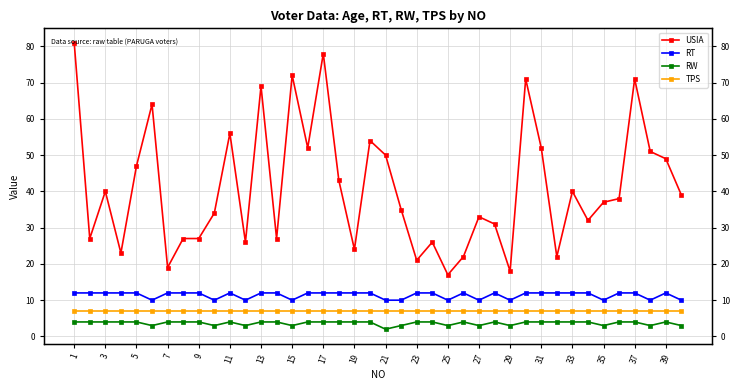

Where is RT nearest to the value 11?

1